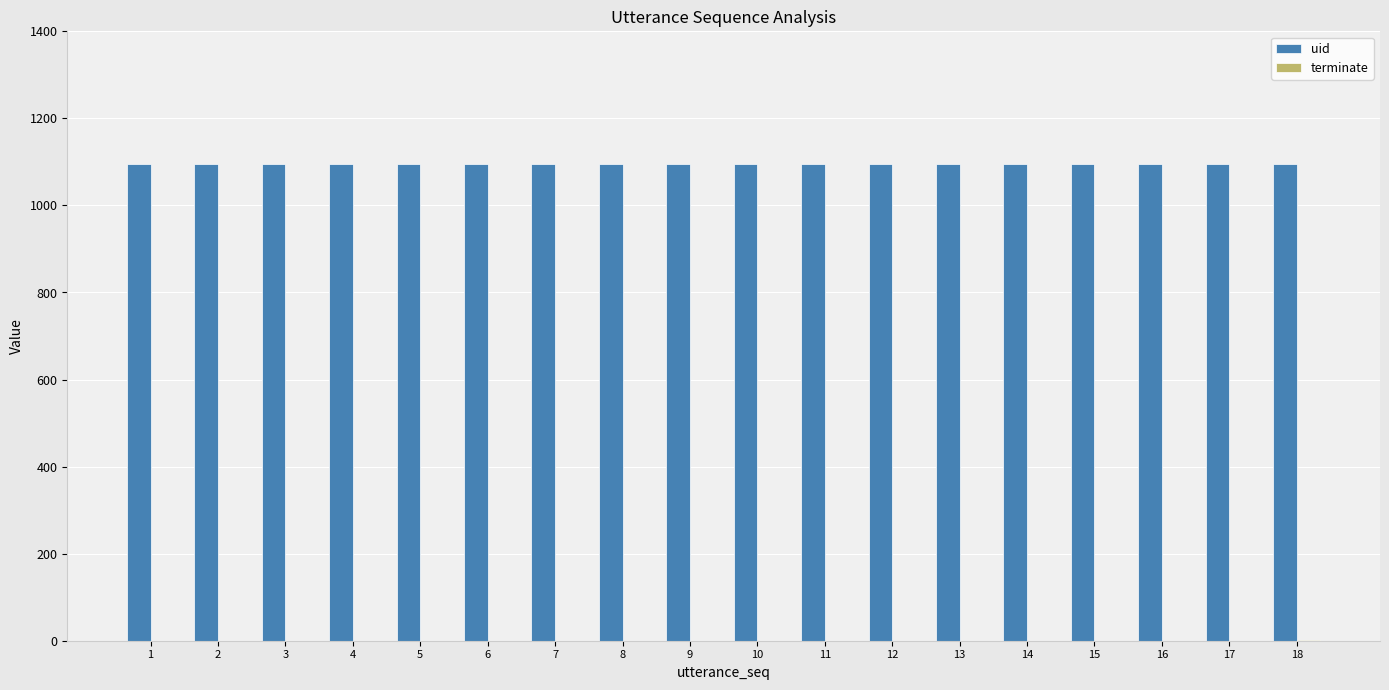

The value of uid at 14 is 1095. True or false?

True